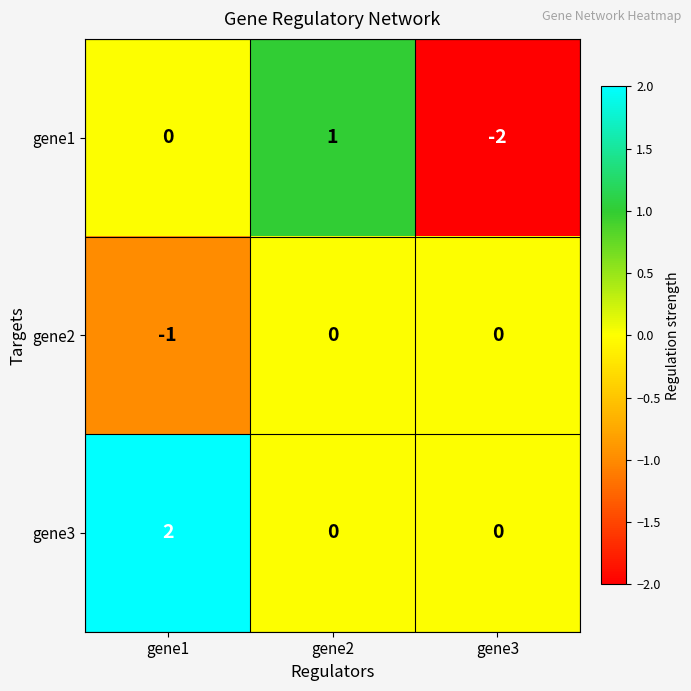

How many distinct data groups are displayed?

3